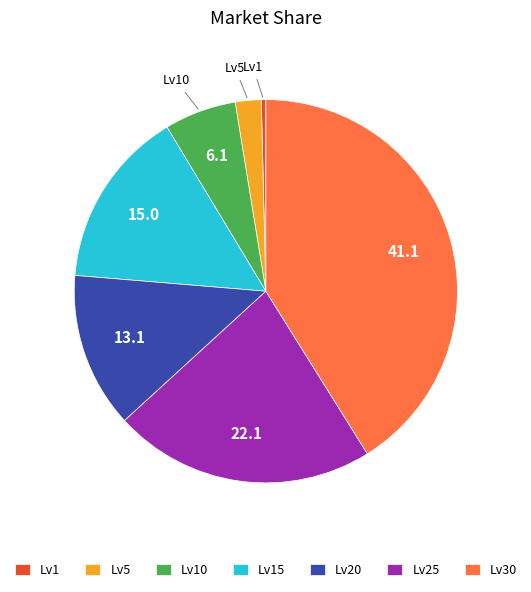

What is the largest slice in the pie chart?

Lv30